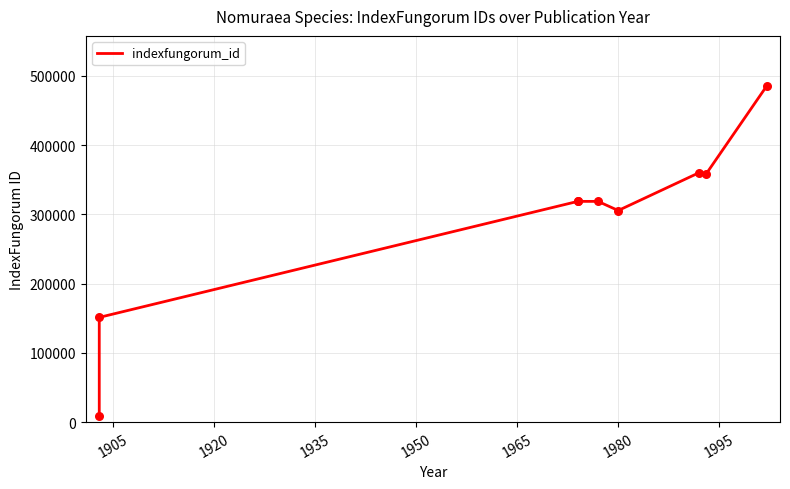

What is the ratio of the value at 1935 to the value at 1980?

0.9